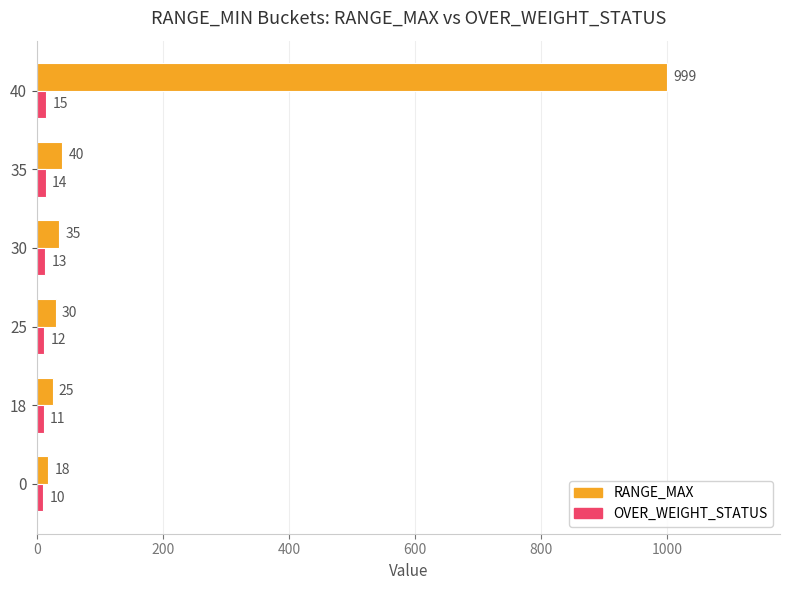

Which label corresponds to the largest value in the chart?

40